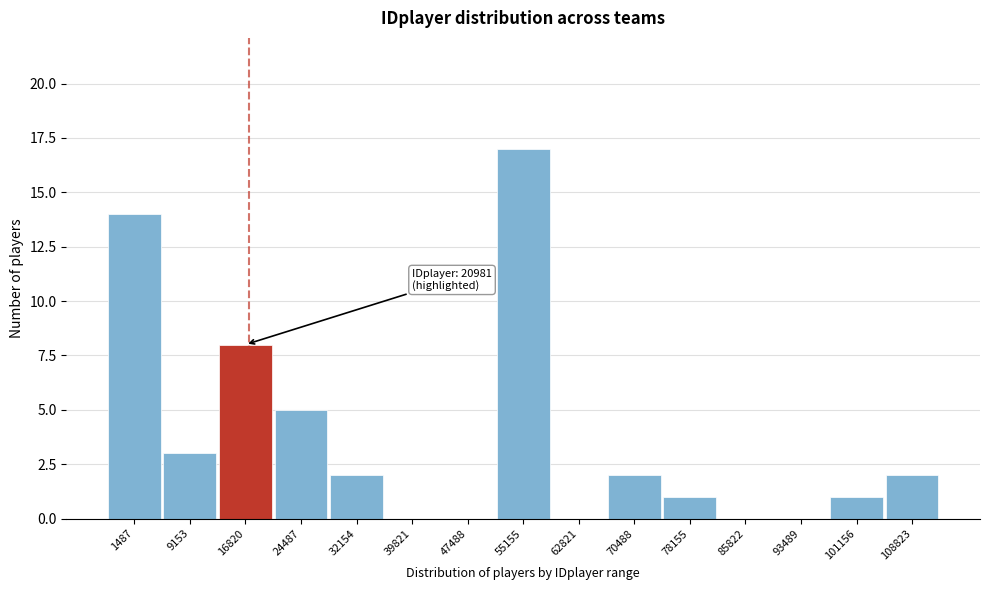

Reading right to left, list all the values displayed in this chart.

108823=2	101156=1	93489=0	85822=0	78155=1	70488=2	62821=0	55155=17	47488=0	39821=0	32154=2	24487=5	16820=8	9153=3	1487=14